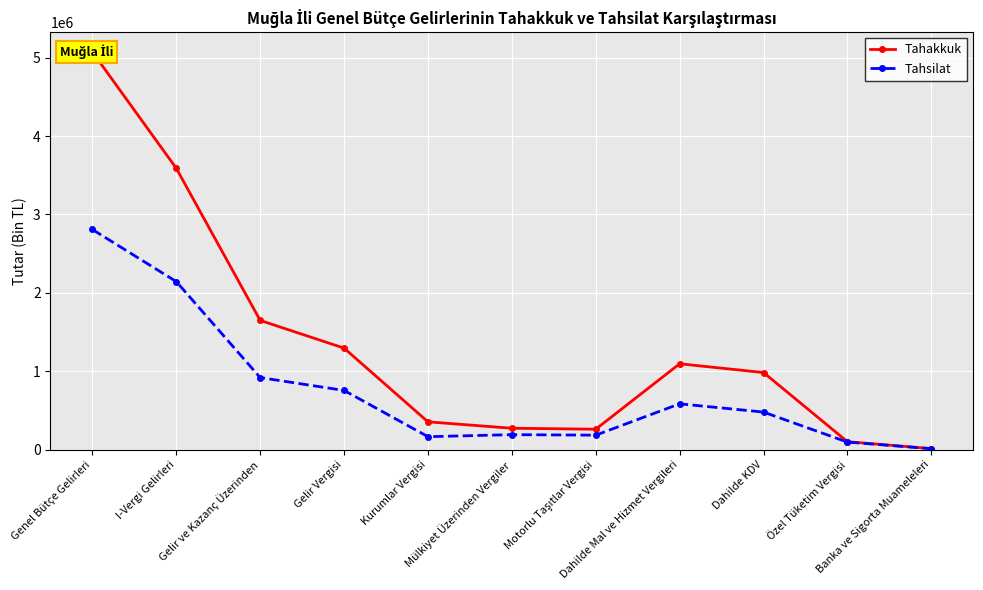

What position from the left is Kurumlar Vergisi?

5